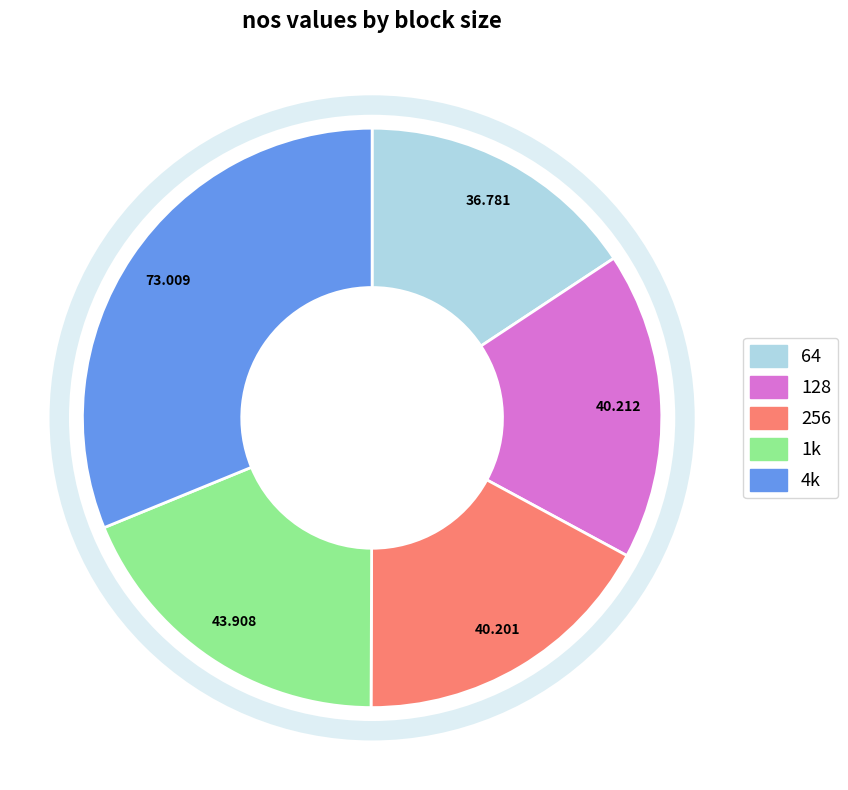

Is the sum of 64 and 128 greater than half?

No